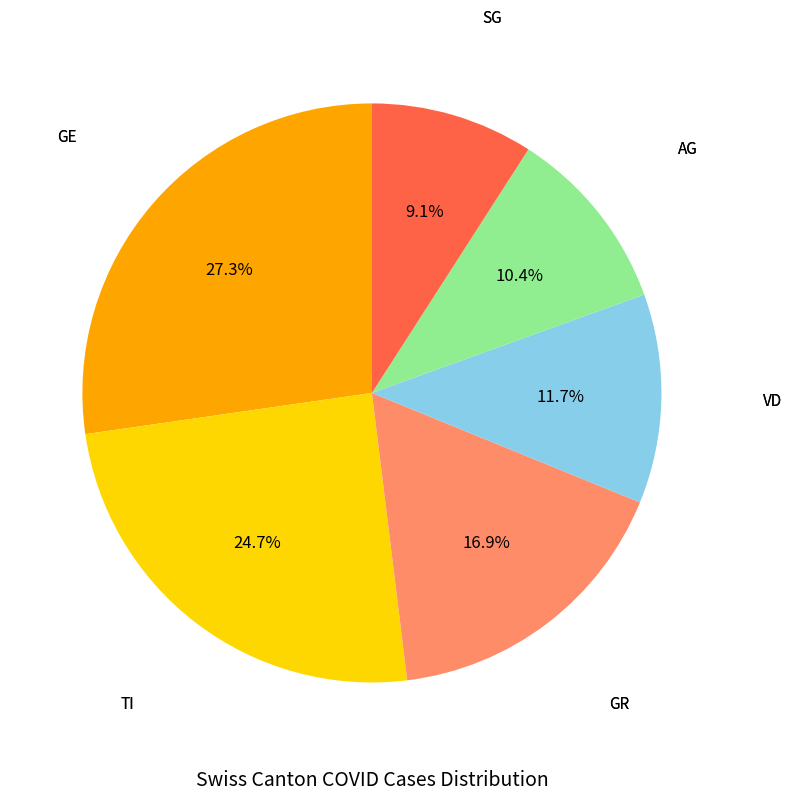

Does any single category account for the majority?

No